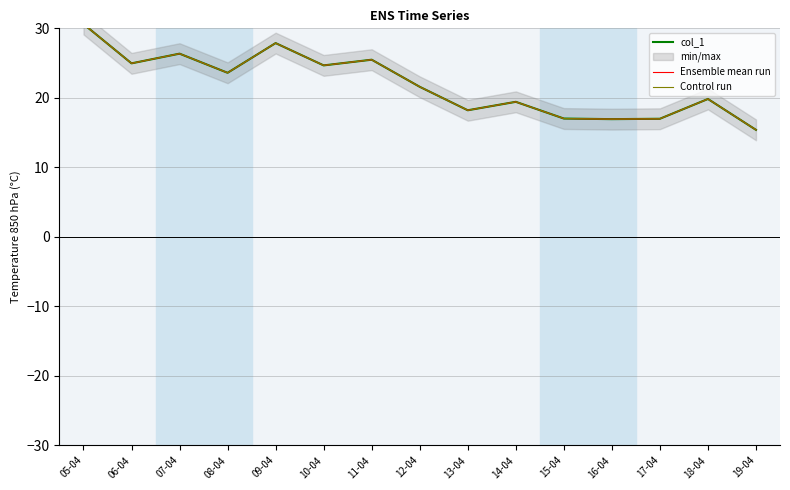

How many values in the col_1 series exceed 21?

8